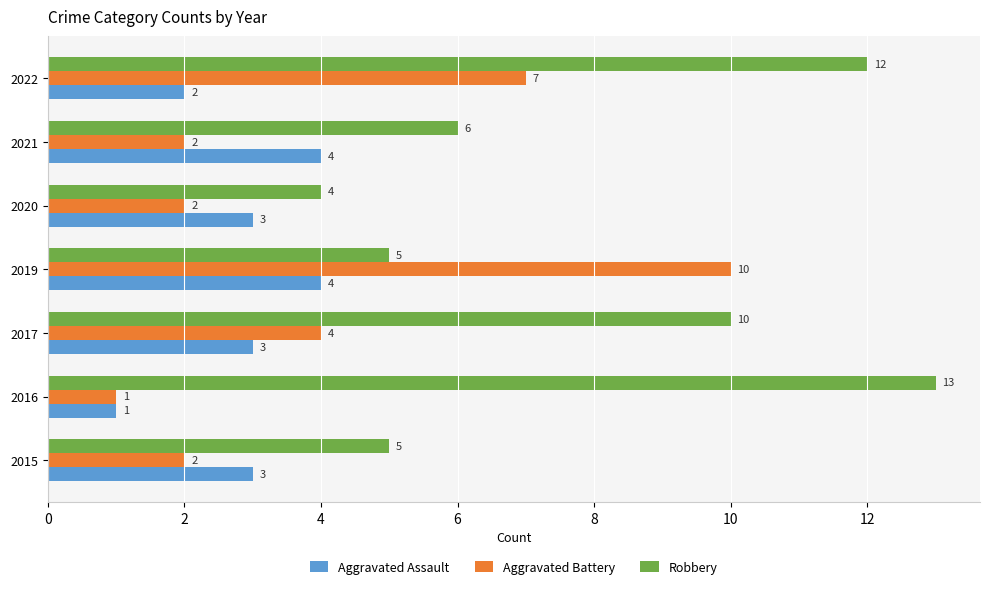

What is the difference between the highest and lowest values at 2022?

10